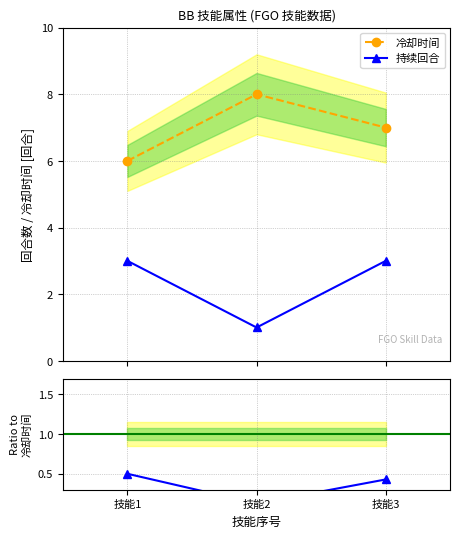

Rank the series at 技能1 from highest to lowest value.

冷却时间, 持续回合